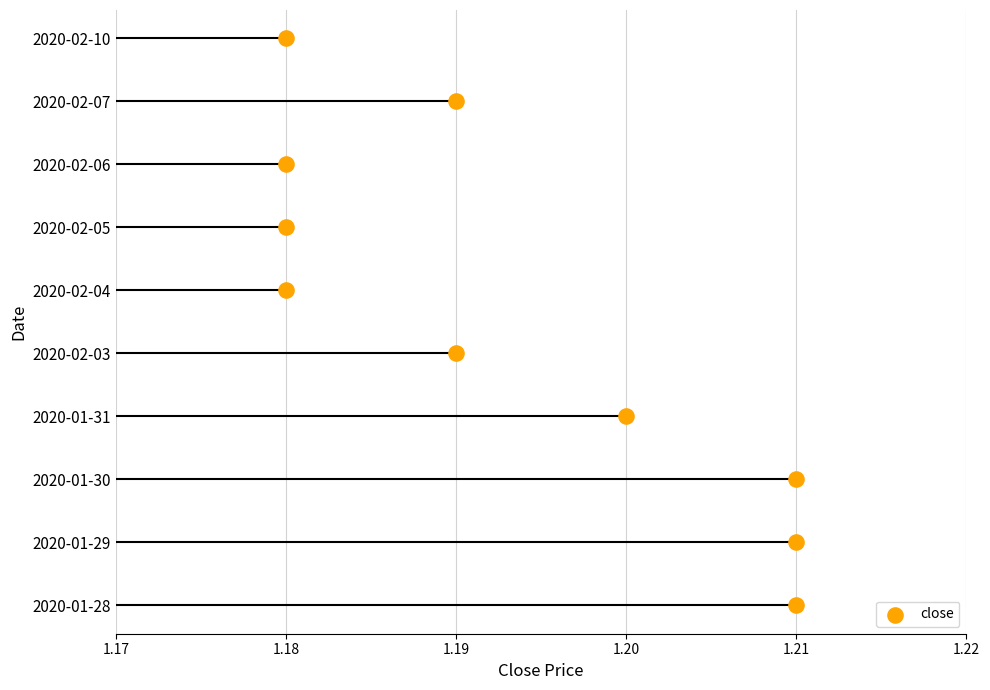

Which has a higher value, 1.21 or 1.18?

1.18